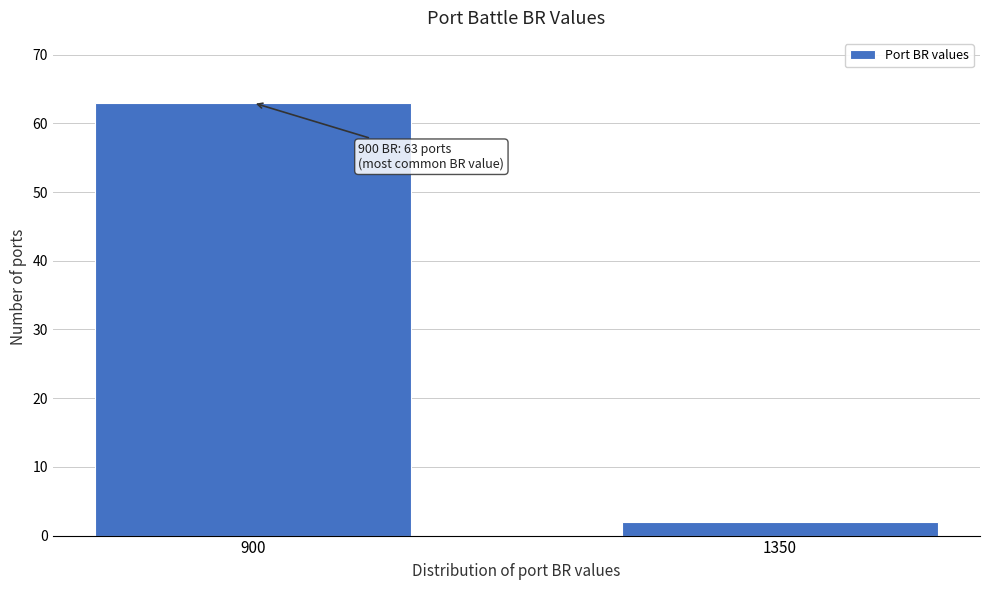

Reading left to right, extract all data points from this chart.

63	2